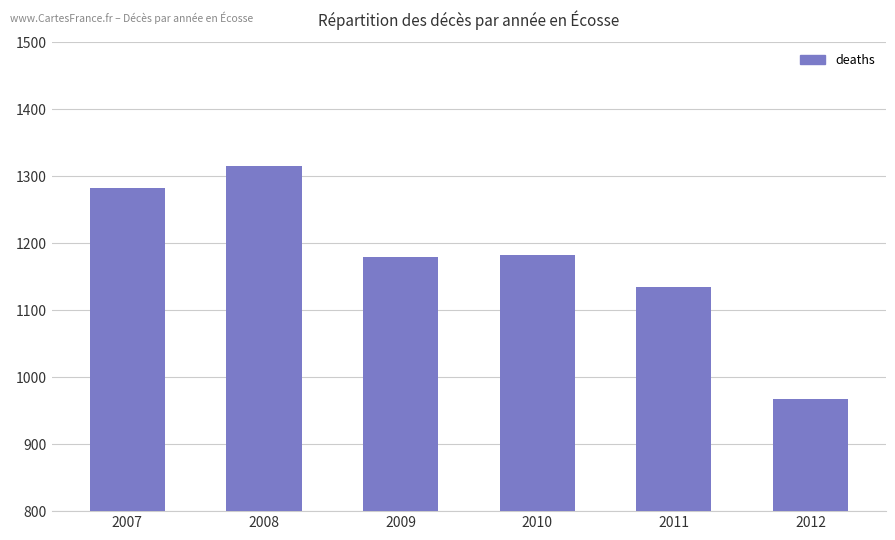

What is the minimum value shown in the chart?

968